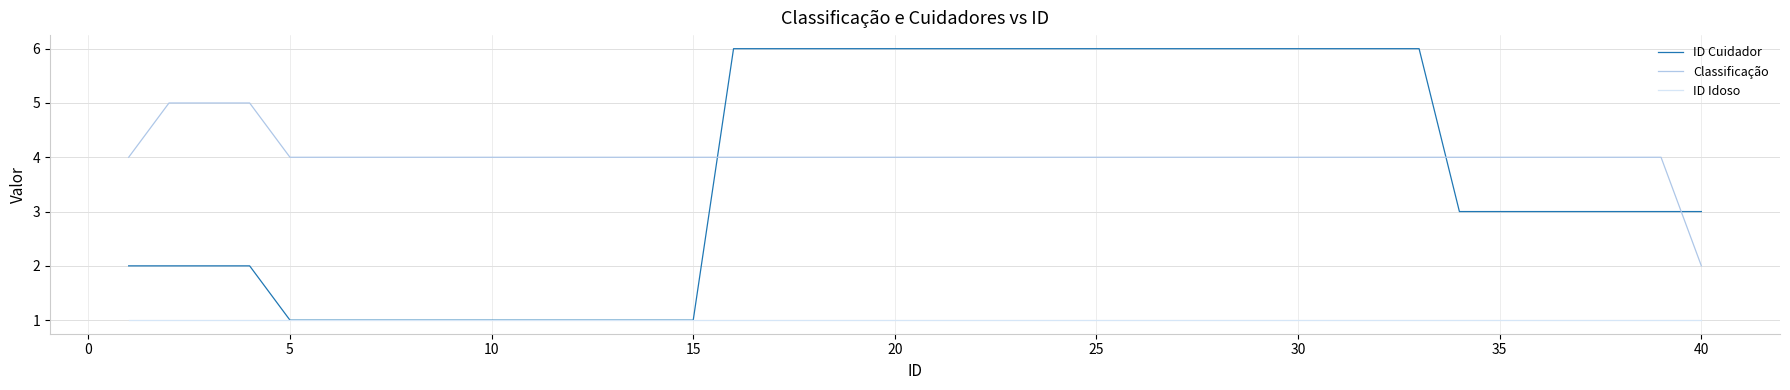

Which series has the largest range (max minus min)?

ID Cuidador